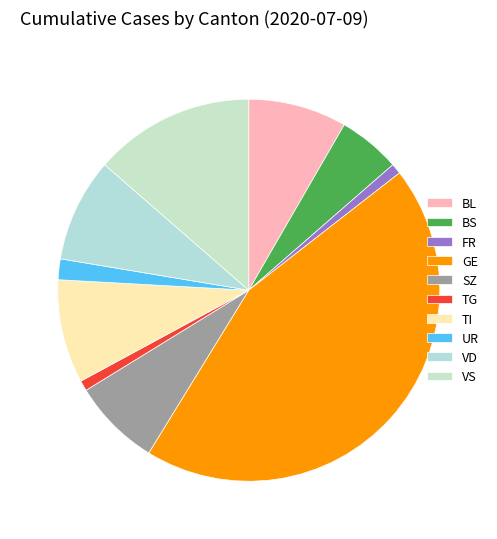

Does any single category account for the majority?

No